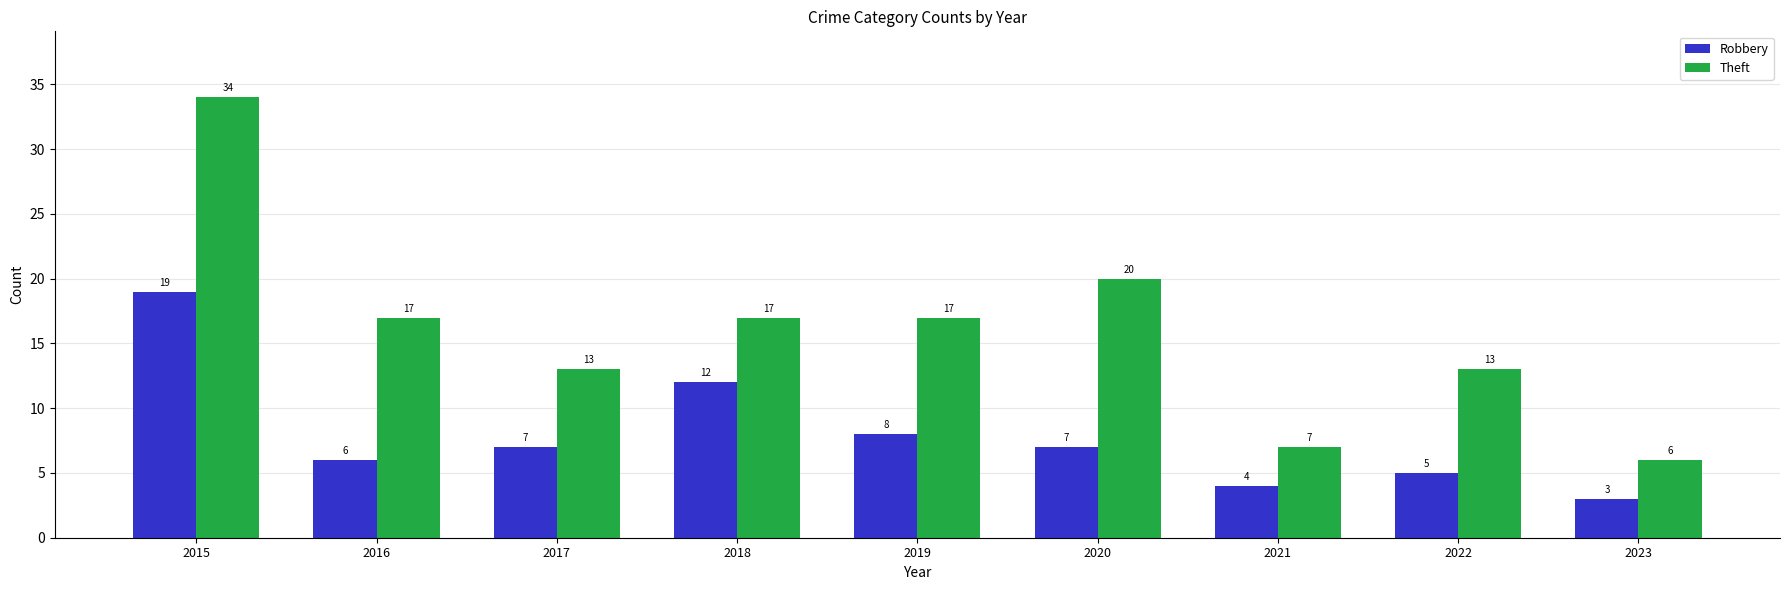

Is it true that Theft equals 8 at 2020?

False